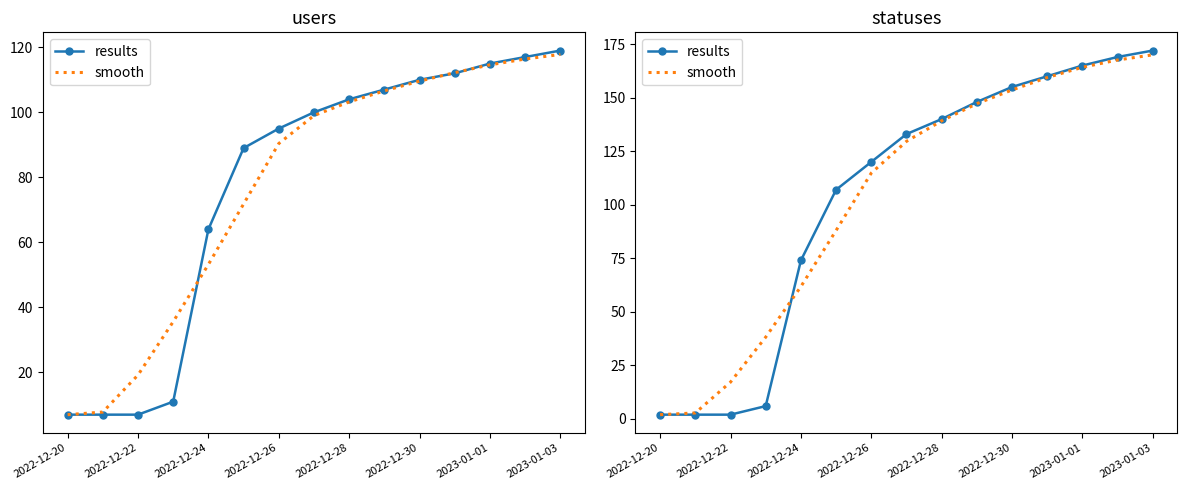

True or false: results has more than 1 points higher than both neighbors.

False